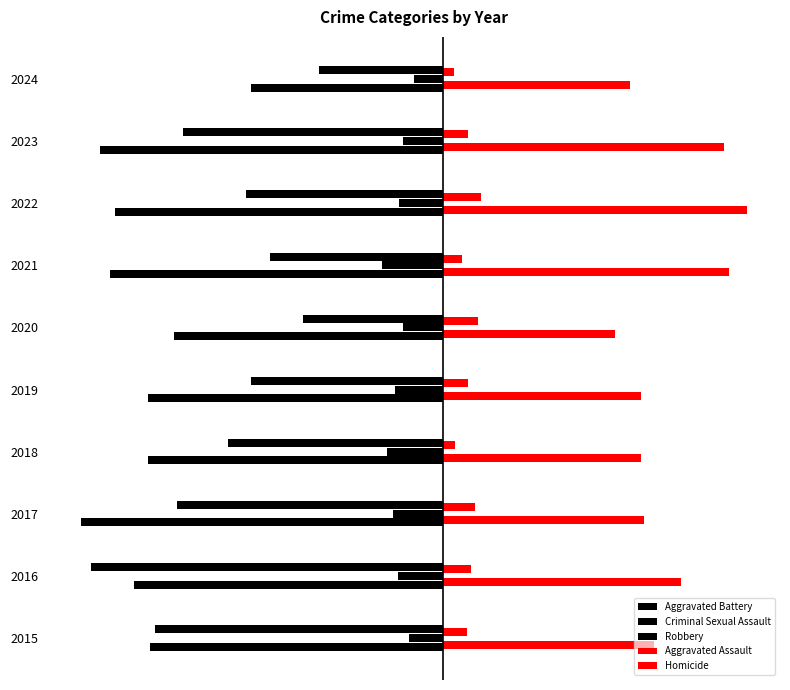

Reading left to right, what are all the values shown in this chart?

Aggravated Battery: -183	-193	-226	-184	-184	-168	-208	-205	-214	-120
Criminal Sexual Assault: -21	-28	-31	-35	-30	-25	-38	-27	-25	-18
Robbery: -180	-220	-166	-134	-120	-87	-108	-123	-162	-77
Aggravated Assault: 132	149	126	124	124	108	179	190	176	117
Homicide: 15	18	20	8	16	22	12	24	16	7